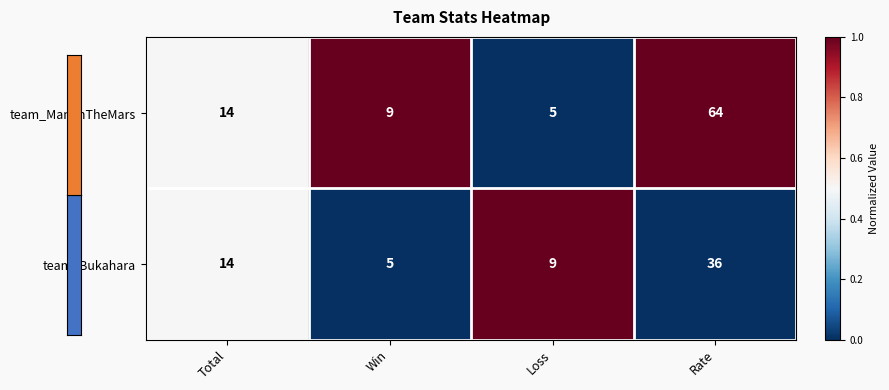

What is the sum of all team_Man0nTheMars values?

92